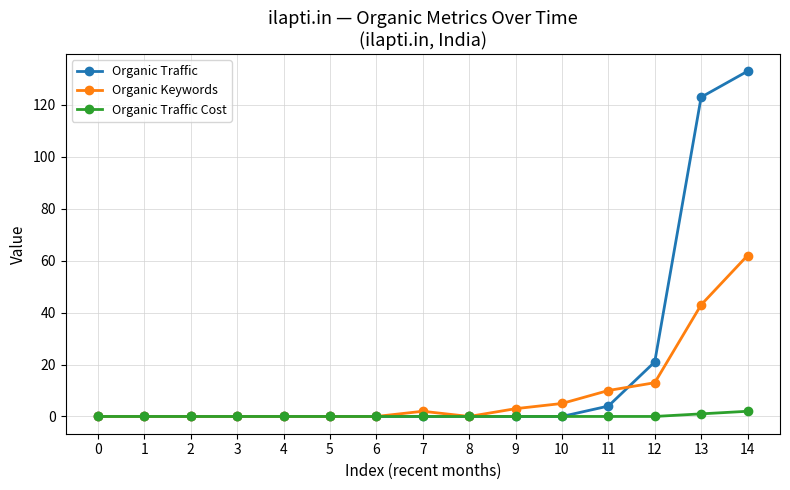

Rank the series by their average value, from highest to lowest.

Organic Traffic, Organic Keywords, Organic Traffic Cost